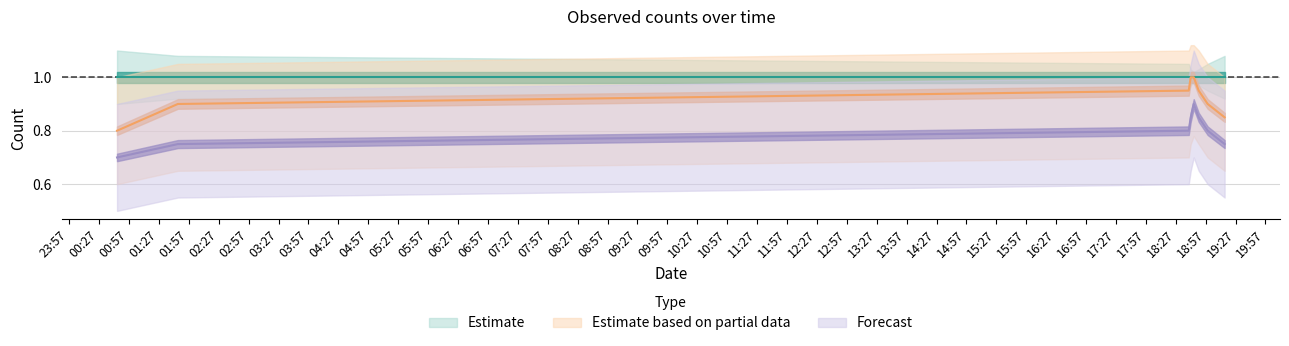

Count the Forecast values in the range 0 to 1.

8